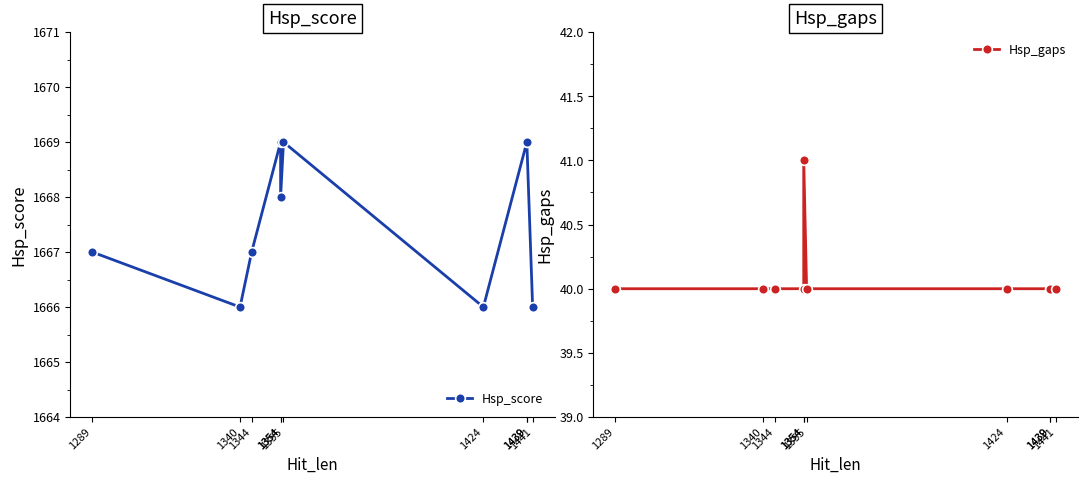

How many lines are shown in the chart?

2